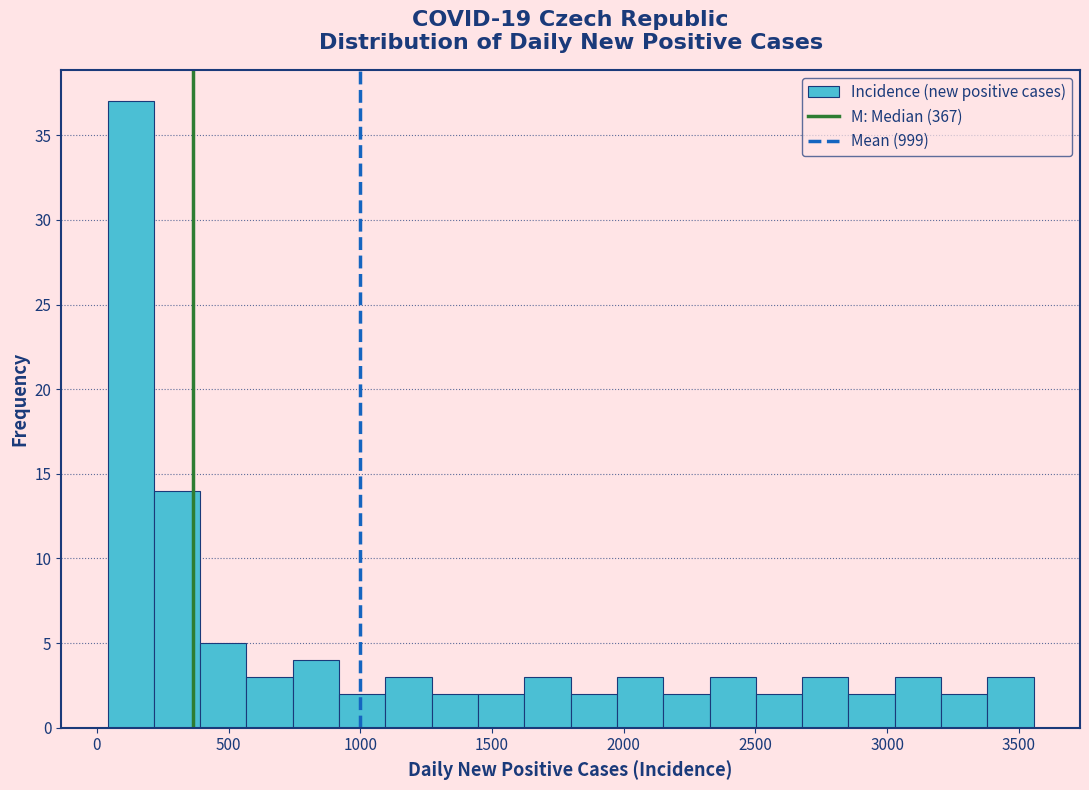

Around what value on the x-axis is the tallest bar? Give the approximate position of its centre, as read against the axis.

150